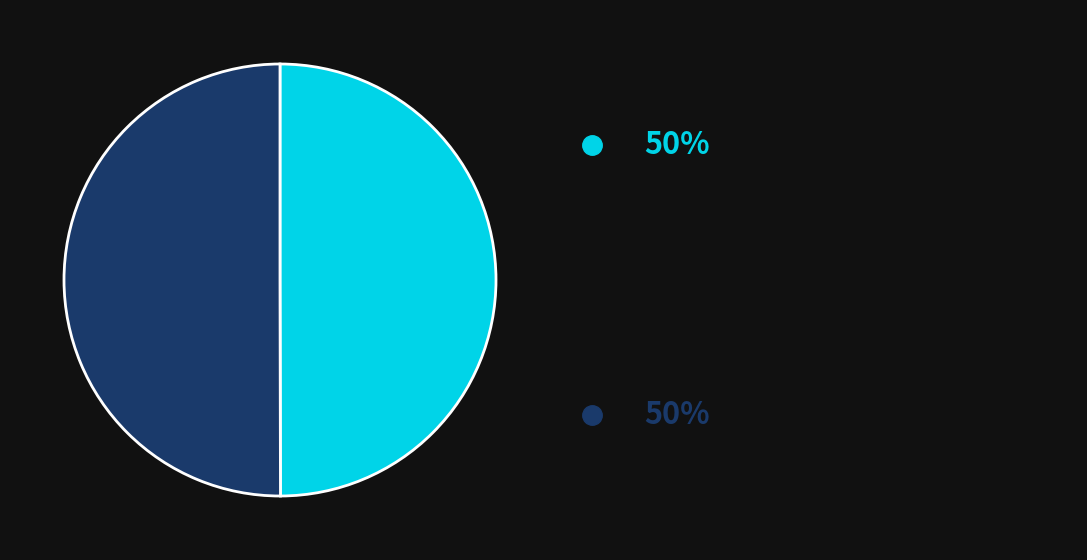

How many slices are in this pie chart?

2